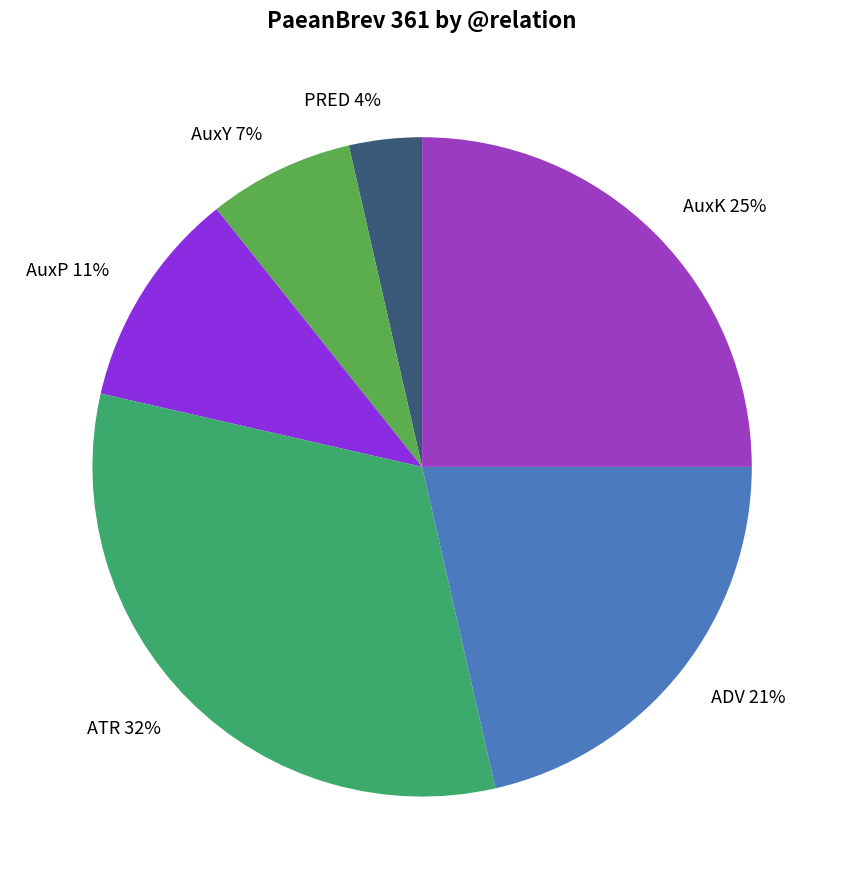

How many slices are in this pie chart?

6